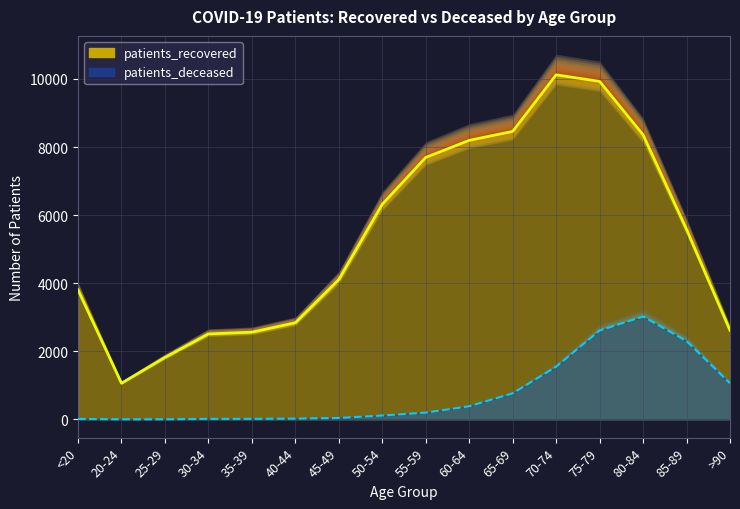

What are all the series names shown in the legend?

patients_recovered, patients_deceased